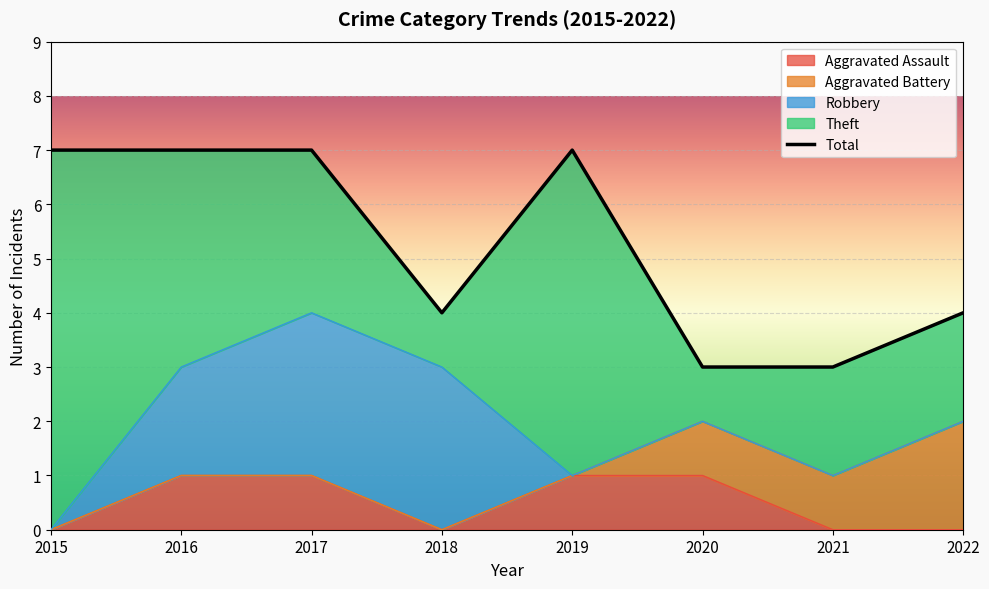

How many data points are less than 7?

4